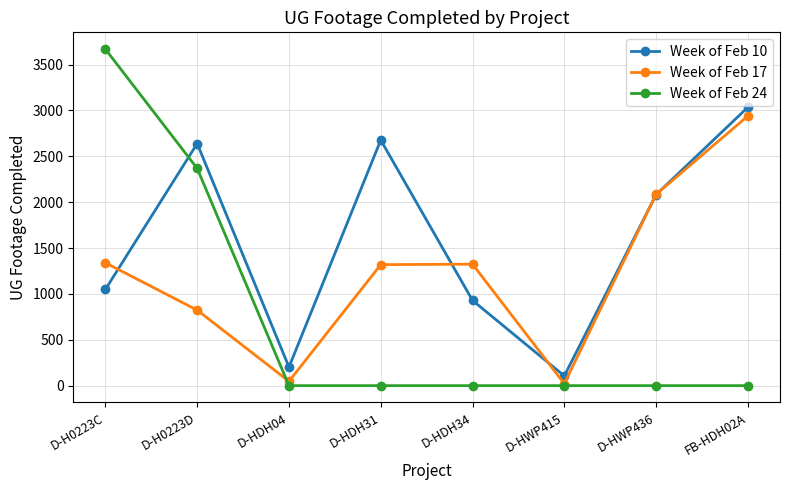

What are all the series names shown in the legend?

Week of Feb 10, Week of Feb 17, Week of Feb 24